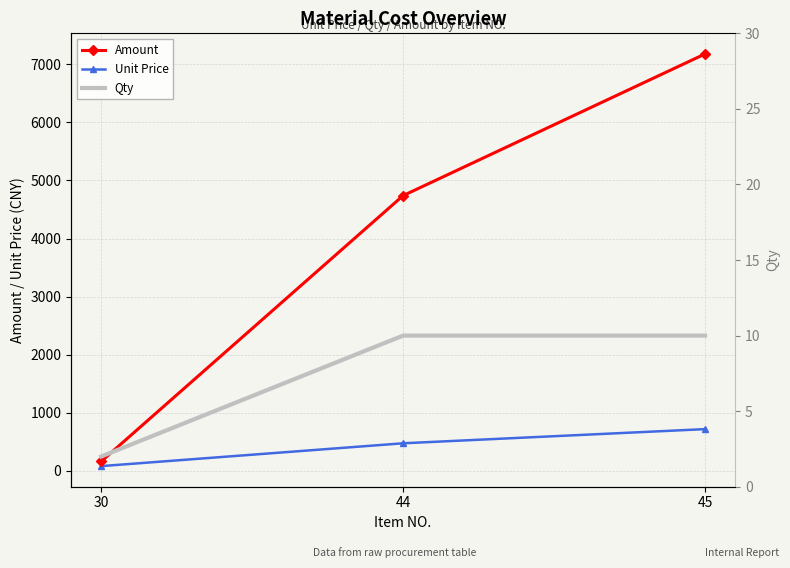

The Unit Price series shows 80.9 at 30. True or false?

True